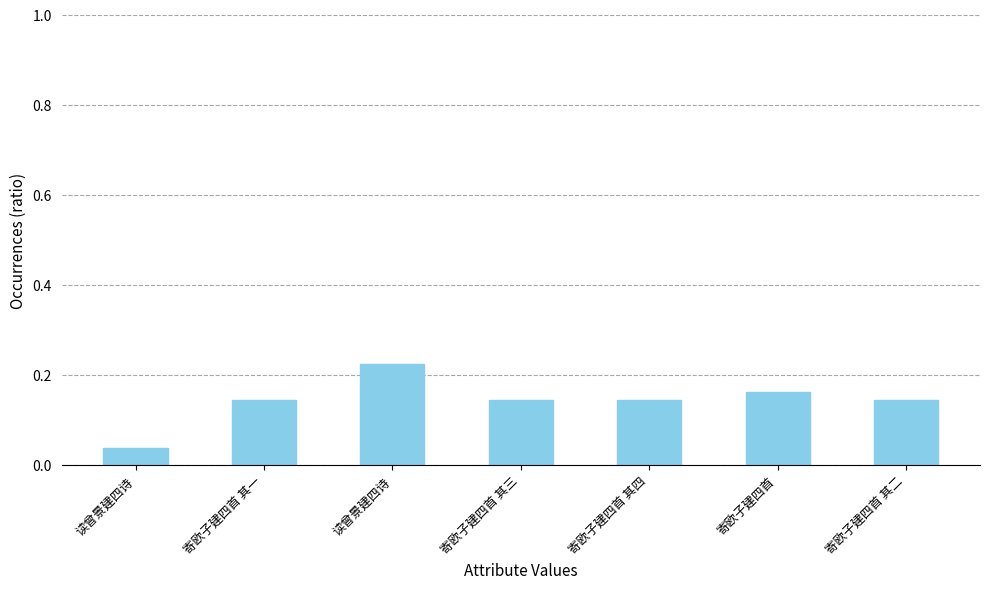

How many bars are there in total?

7